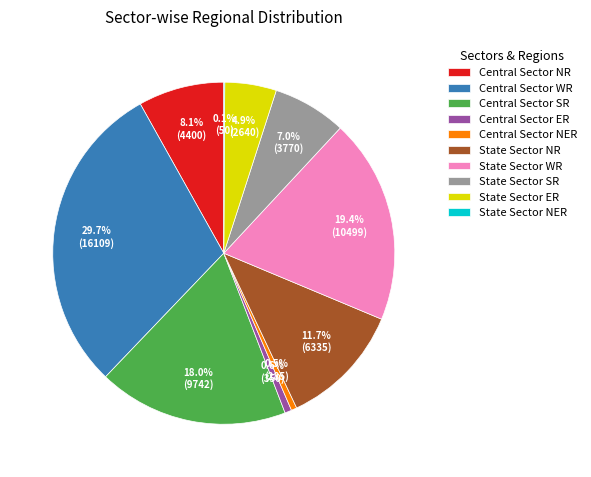

To the nearest percent, what is the average slice percentage?

10%